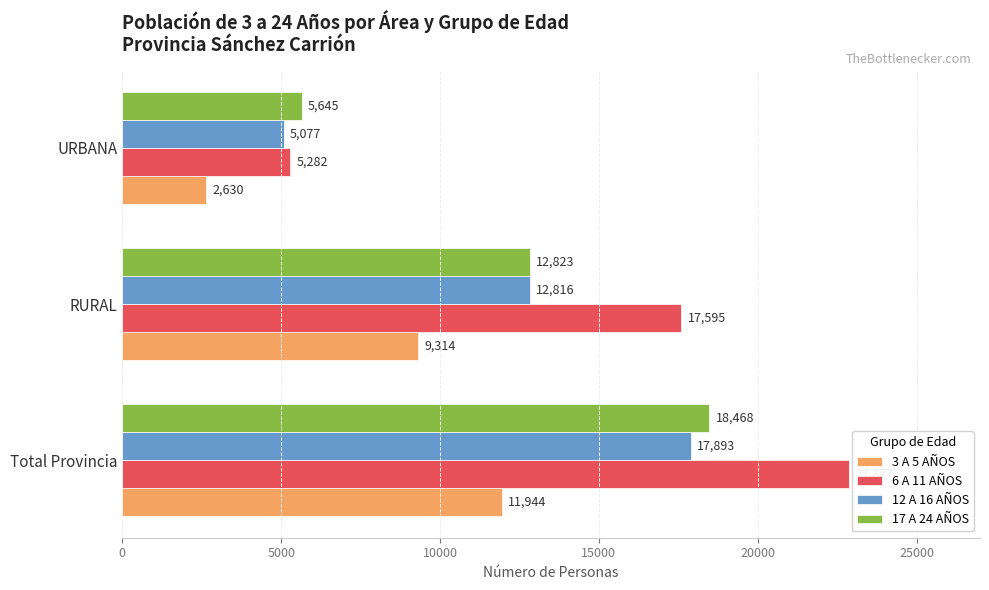

What is the spread (max minus min) of values at RURAL?

8281